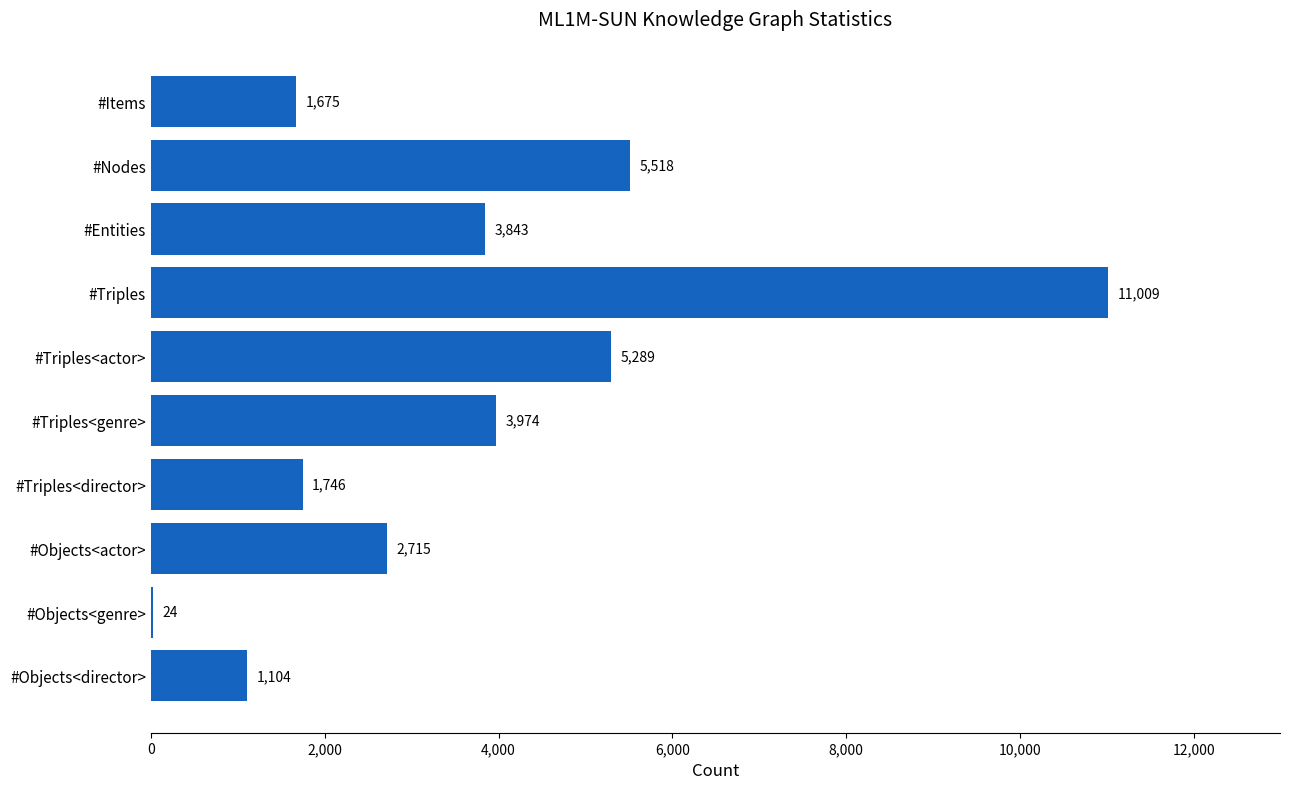

What is the greatest value displayed?

11009